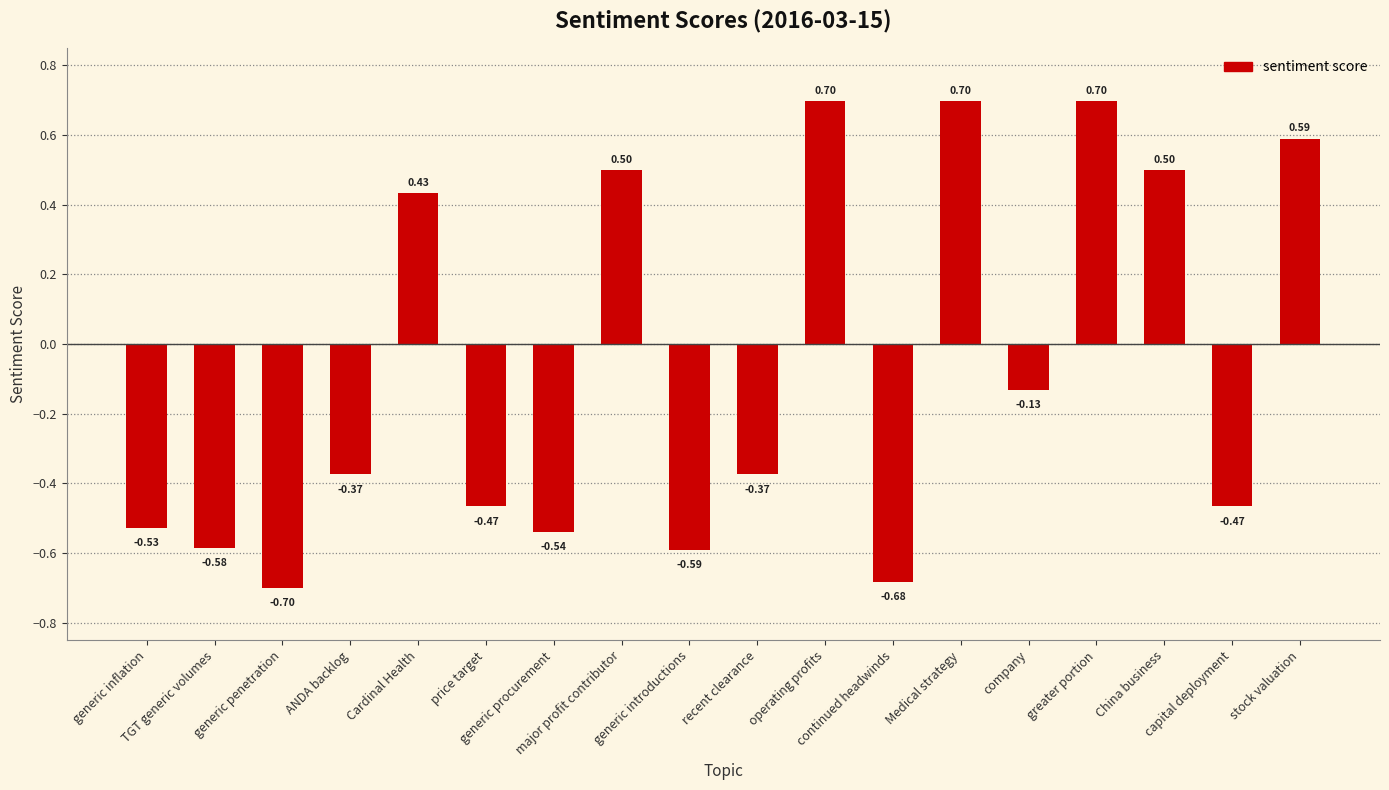

What is the label of the 3rd bar from the left?

generic penetration